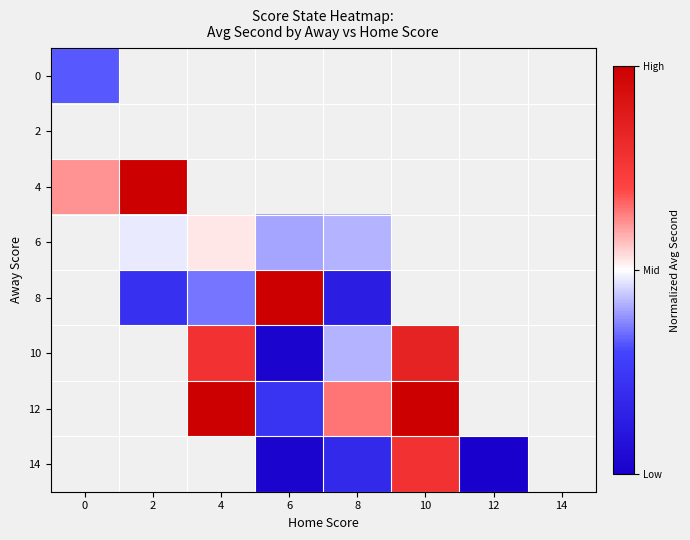

What is the approximate value of 4 at 0?

0.6